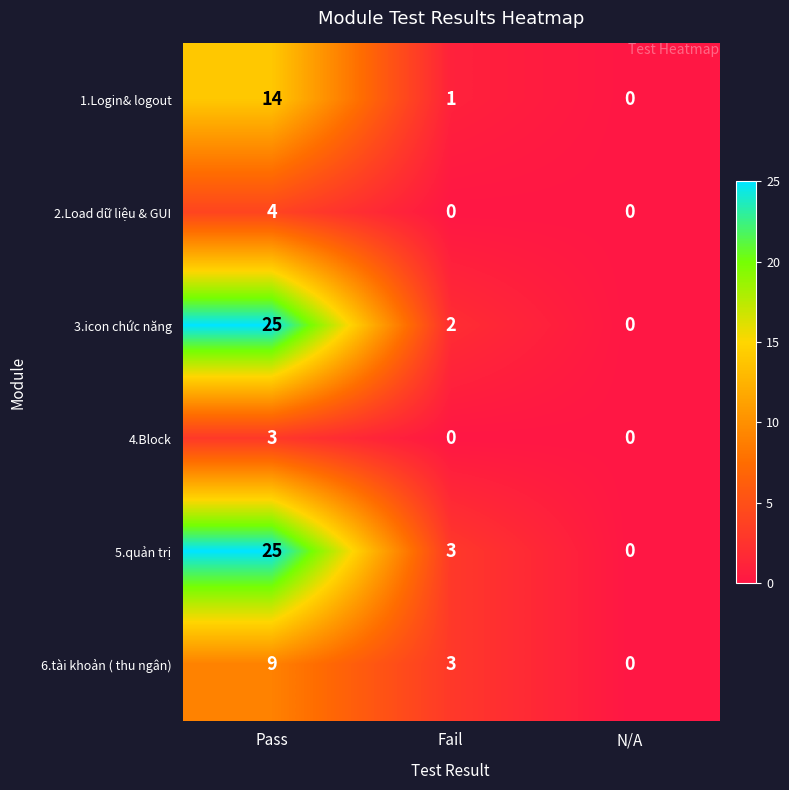

How many distinct data groups are displayed?

6